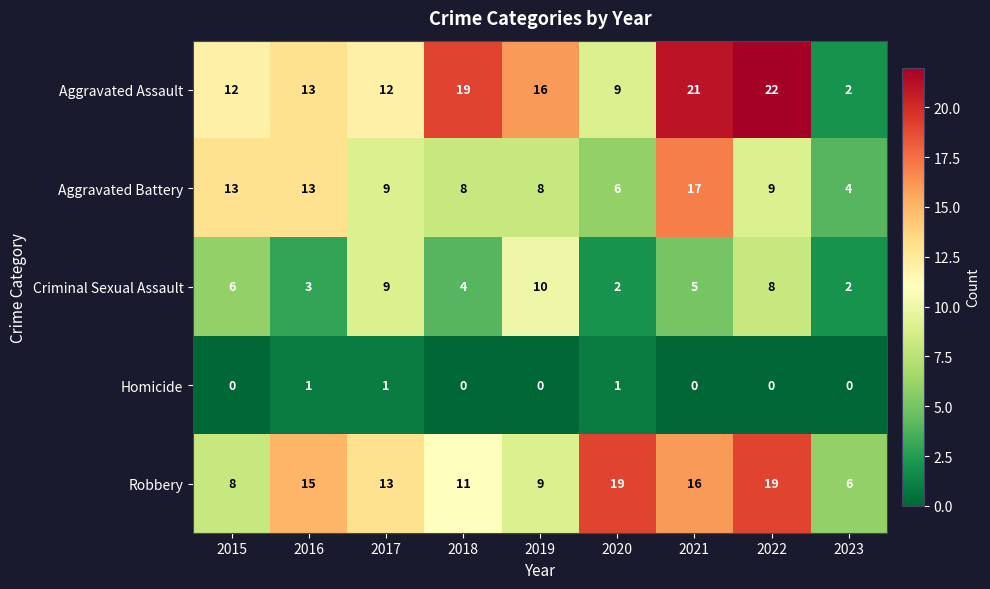

How many data points in Homicide are above 0?

3